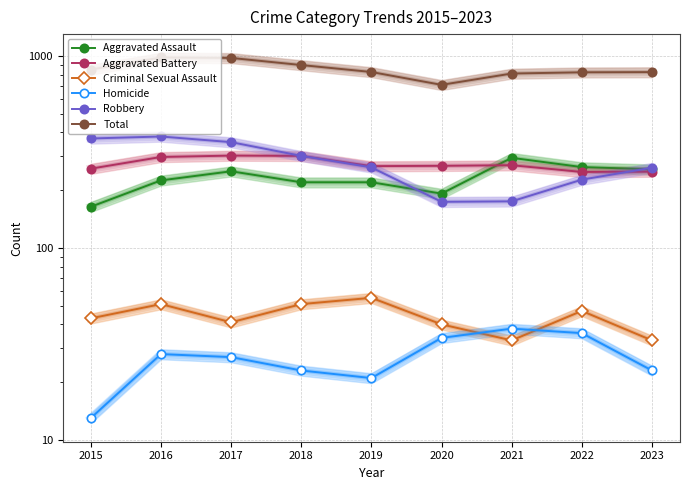

The value of Aggravated Assault at 2018 is 220. True or false?

True